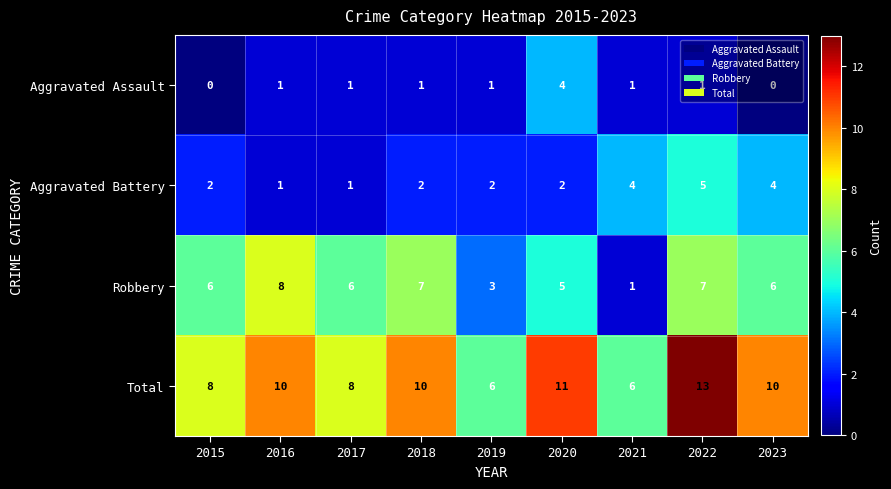

What is the sum of the Aggravated Assault values at 2020 and 2017?

5